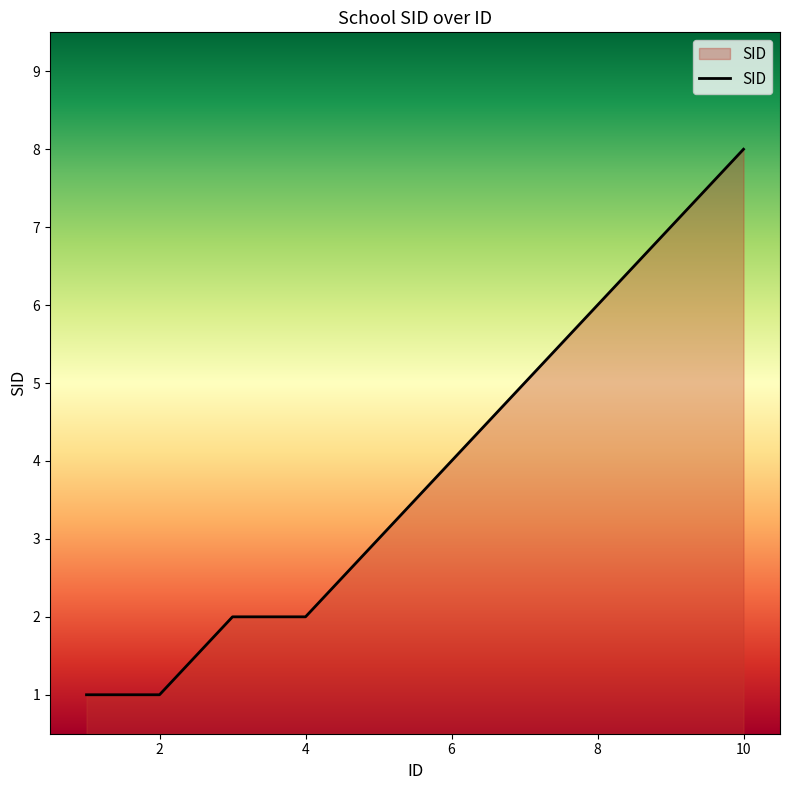

What is the maximum value shown in the chart?

8